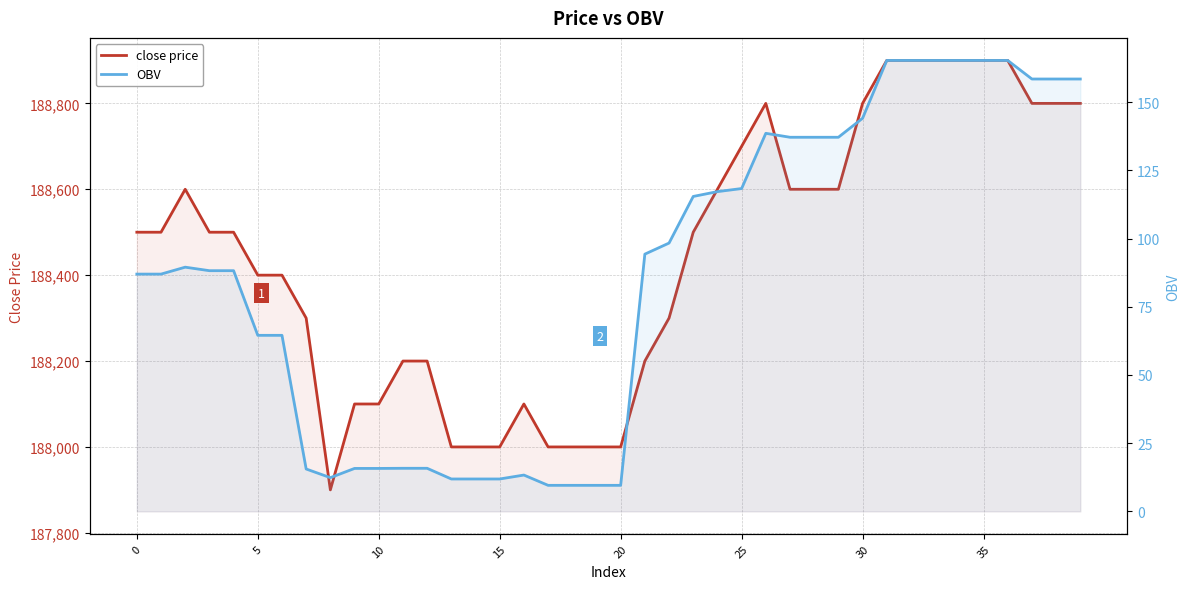

How many lines are shown in the chart?

2